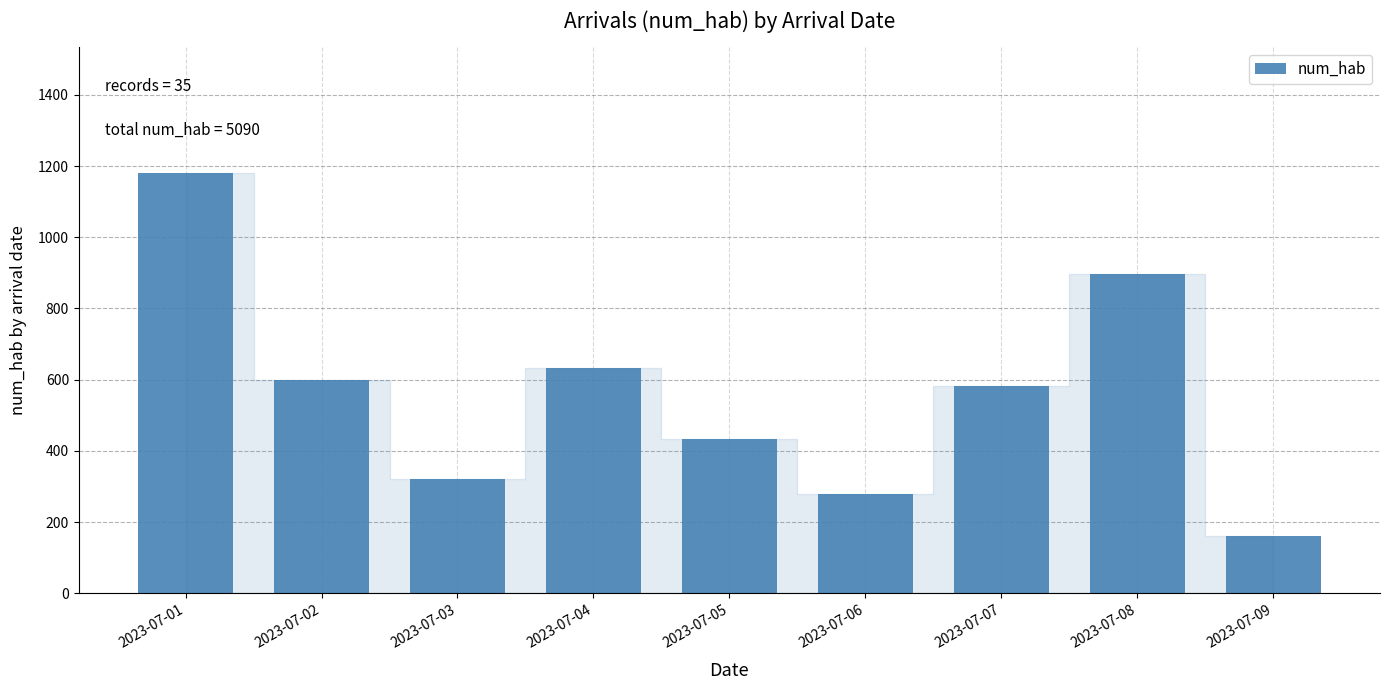

What is the difference between the values at 2023-07-03 and 2023-07-08?

577